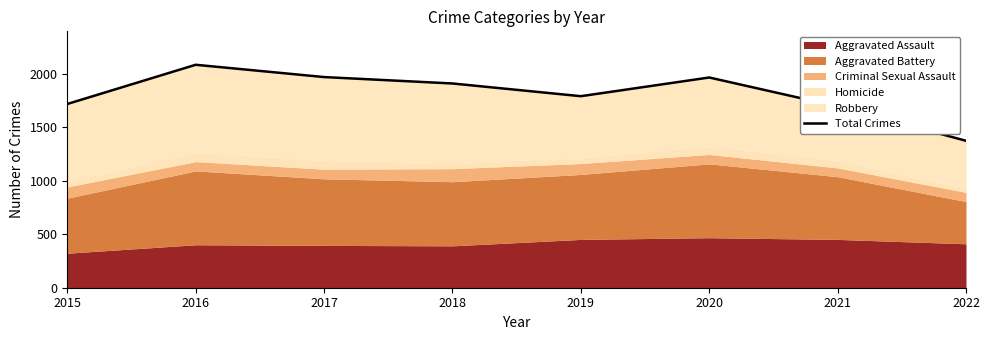

Reading left to right, extract all data points from this chart.

1719	2086	1971	1911	1792	1967	1696	1375